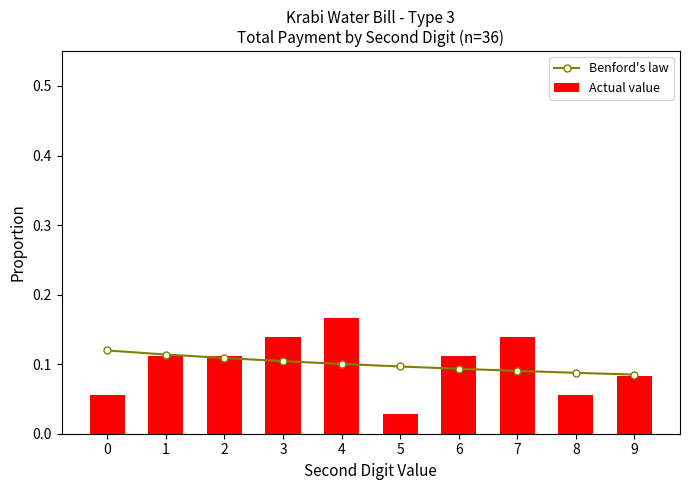

Where is Actual value nearest to the value 0?

5